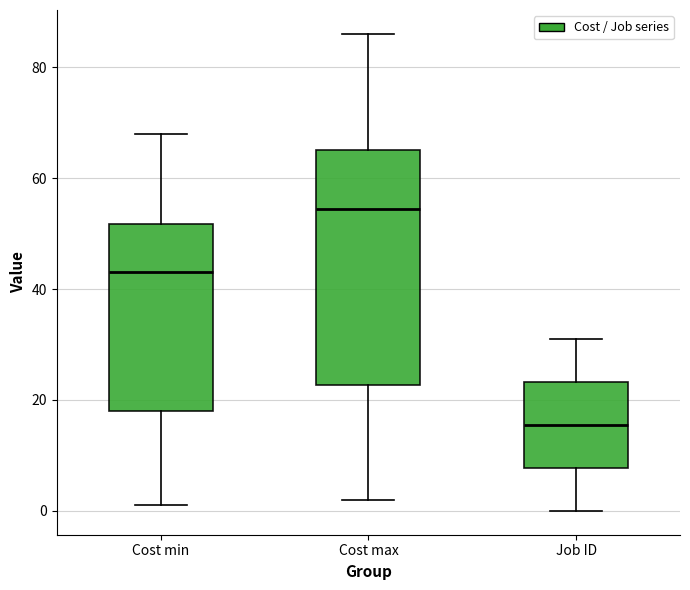

Where is the upper edge of the box for Job ID on the y-axis? The values are not printed on the chart, so give them approximately, as read against the axis.

24